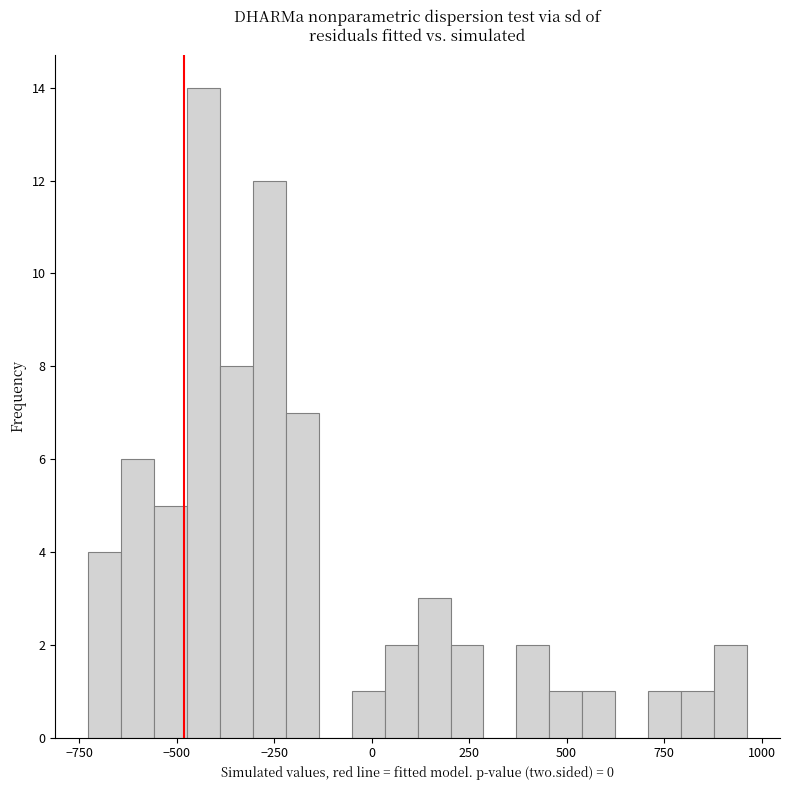

Read against the x-axis, roughly where is the centre of the tallest bar?

-450